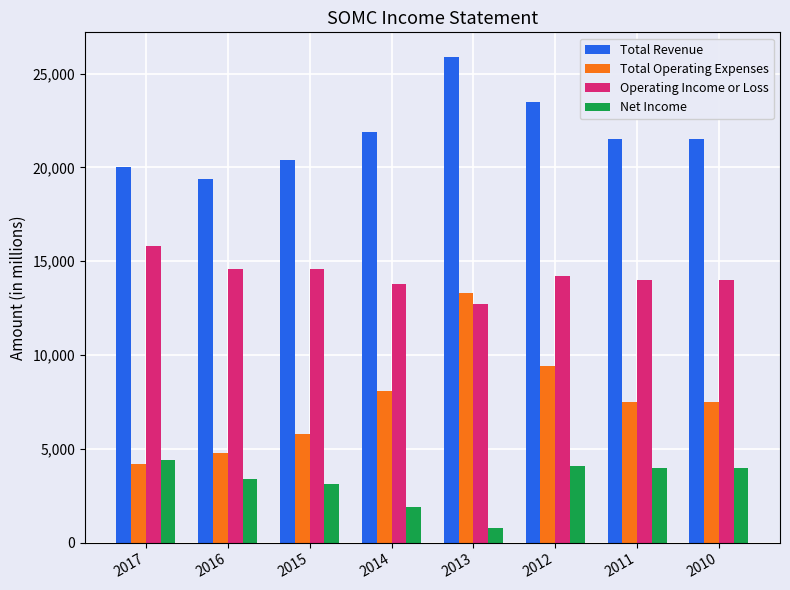

Rank the series by their average value, from lowest to highest.

Net Income, Total Operating Expenses, Operating Income or Loss, Total Revenue